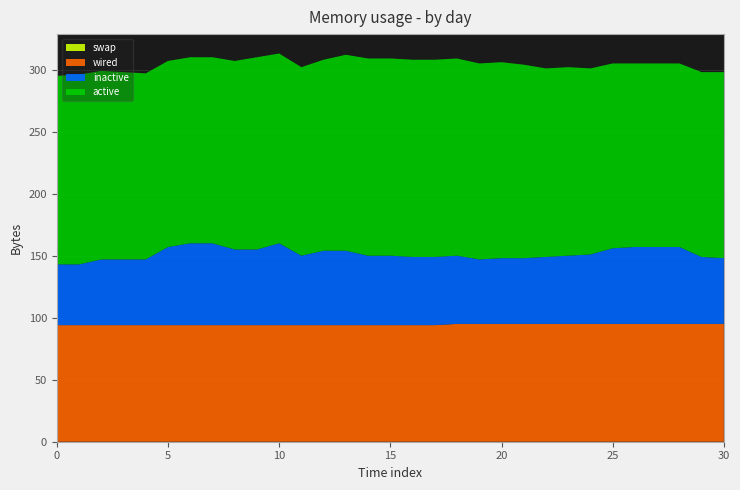

Reading left to right, transcribe all the data shown in this chart.

col_1: 0=152	1=153	2=152	3=151	4=150	5=150	6=150	7=150	8=152	9=155	10=153	11=152	12=154	13=158	14=159	15=159	16=159	17=159	18=159	19=158	20=158	21=156	22=152	23=152	24=150	25=149	26=148	27=148	28=148	29=149	30=150
col_2: 0=49	1=49	2=53	3=53	4=53	5=63	6=66	7=66	8=61	9=61	10=66	11=56	12=60	13=60	14=56	15=56	16=55	17=55	18=55	19=52	20=53	21=53	22=54	23=55	24=56	25=61	26=62	27=62	28=62	29=54	30=53
col_3: 0=94	1=94	2=94	3=94	4=94	5=94	6=94	7=94	8=94	9=94	10=94	11=94	12=94	13=94	14=94	15=94	16=94	17=94	18=95	19=95	20=95	21=95	22=95	23=95	24=95	25=95	26=95	27=95	28=95	29=95	30=95
col_4: 0=0	1=0	2=0	3=0	4=0	5=0	6=0	7=0	8=0	9=0	10=0	11=0	12=0	13=0	14=0	15=0	16=0	17=0	18=0	19=0	20=0	21=0	22=0	23=0	24=0	25=0	26=0	27=0	28=0	29=0	30=0